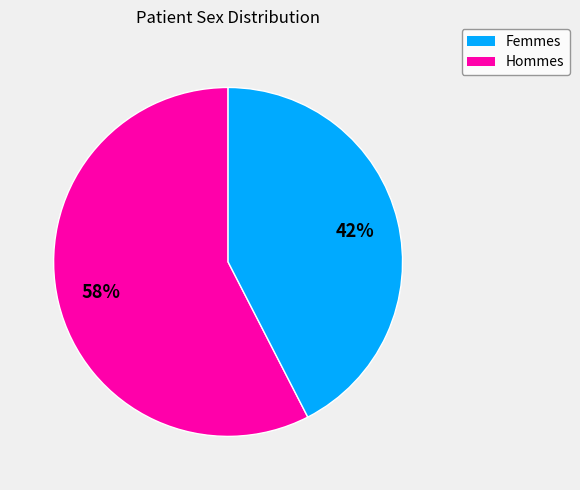

Is there any slice that represents more than half of the pie?

Yes